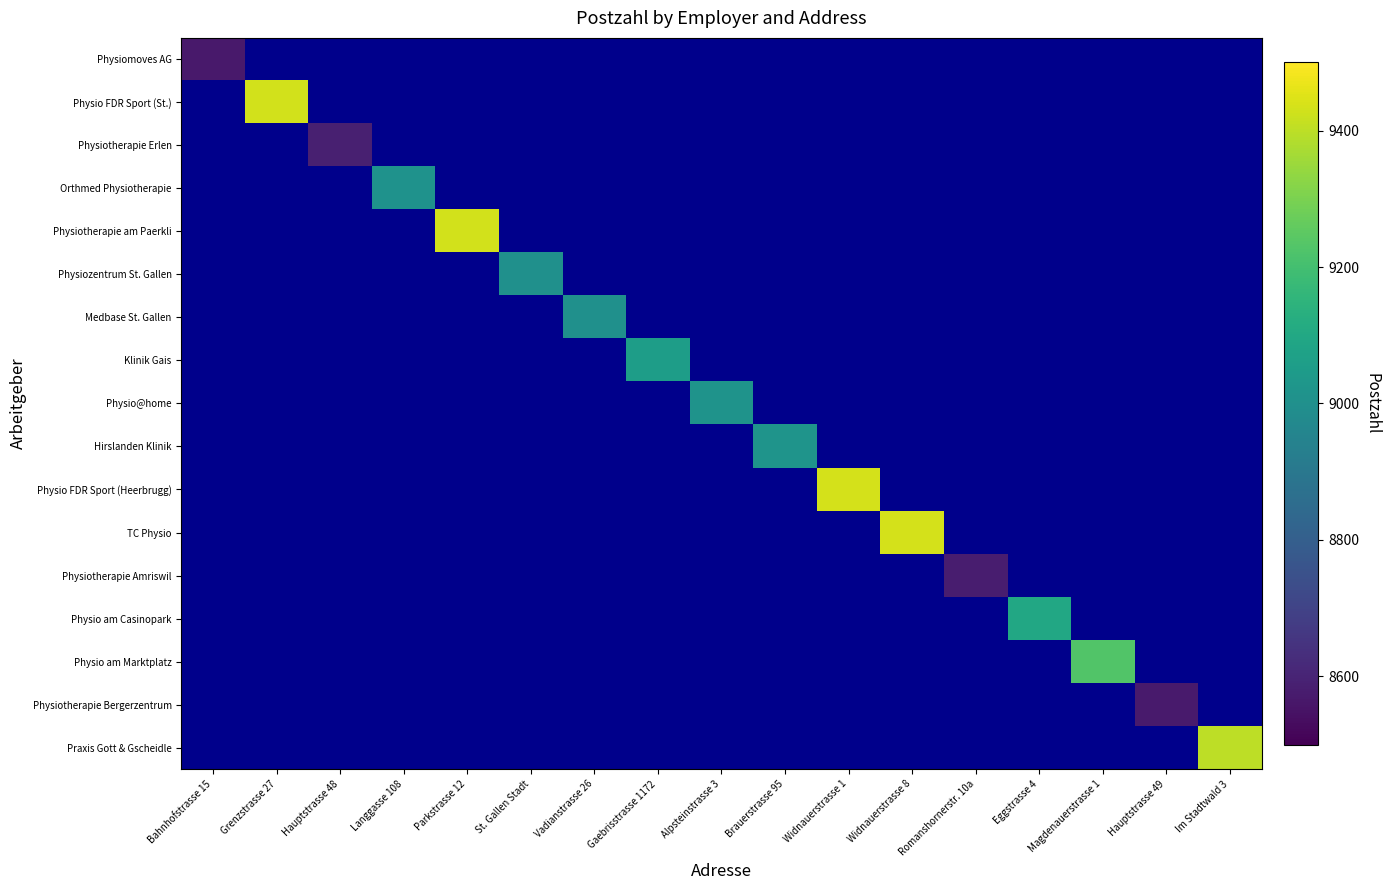

Is the value of Hirslanden Klinik at Widnauerstrasse 1 greater than the value of Physio FDR Sport (St.) at Romanshornerstr. 10a?

No